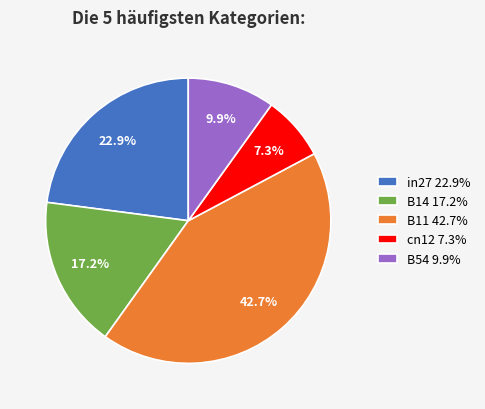

To the nearest percent, what is the difference between the largest and smallest slice percentages?

35%